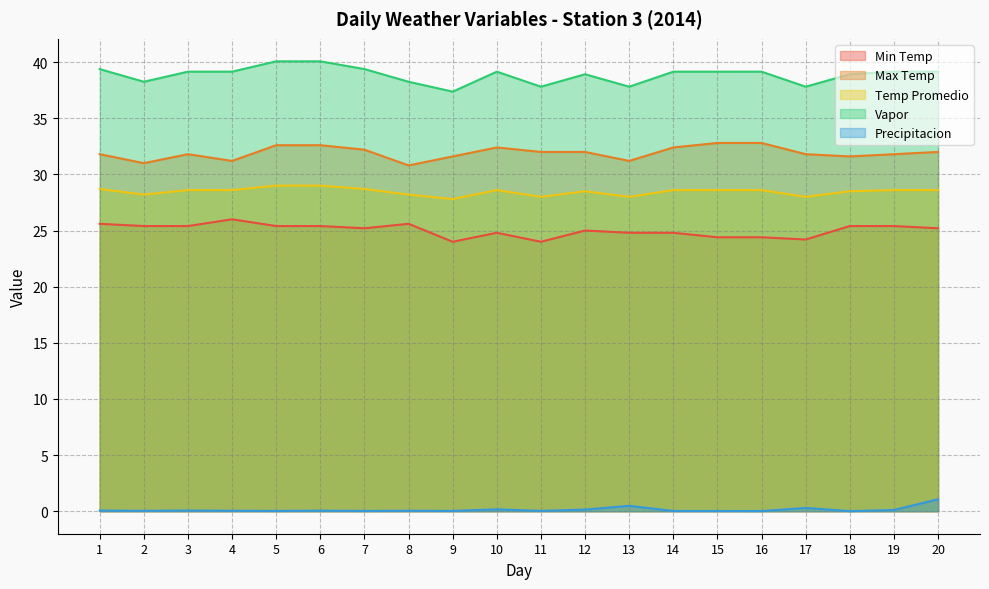

What is the value of the Max Temp point at the 20th from the left?

32.0